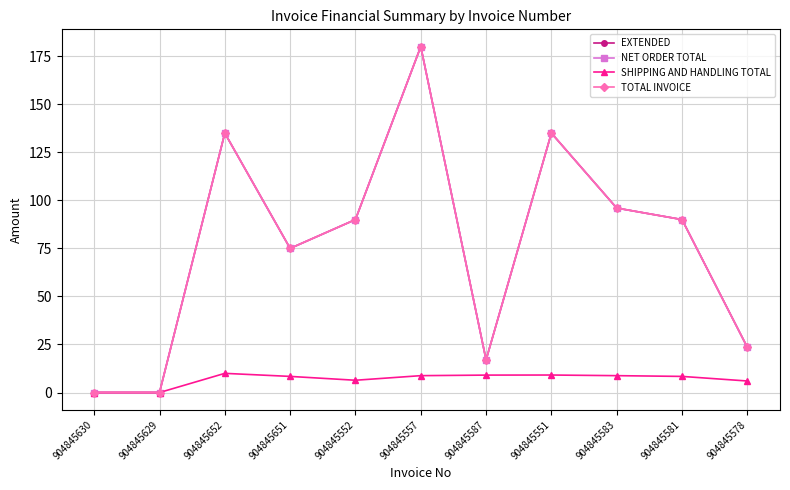

Is the value of TOTAL INVOICE at 904845652 greater than the value of NET ORDER TOTAL at 904845587?

Yes